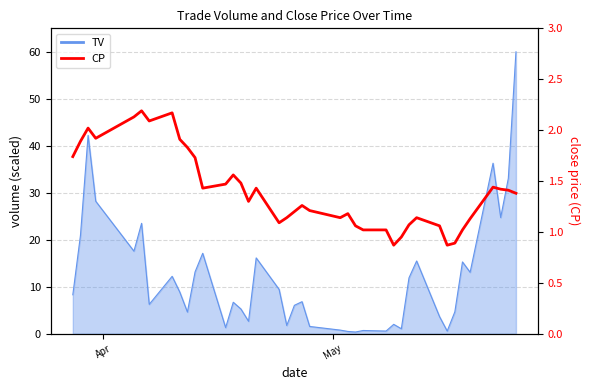

True or false: the data has more than 2 interior local peaks.

True